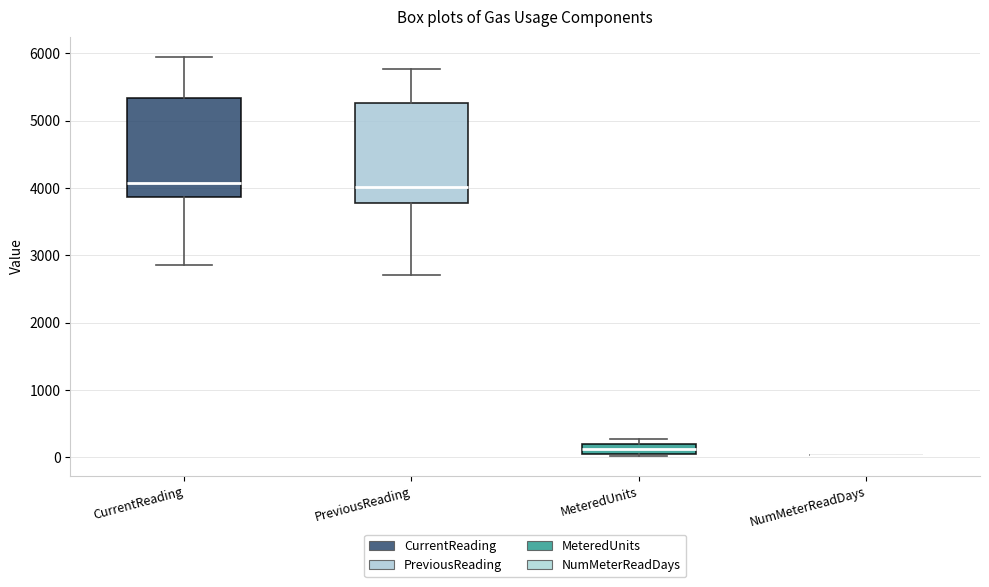

Where does the median line of the box for MeteredUnits sit on the y-axis? The values are not printed on the chart, so give them approximately, as read against the axis.

100